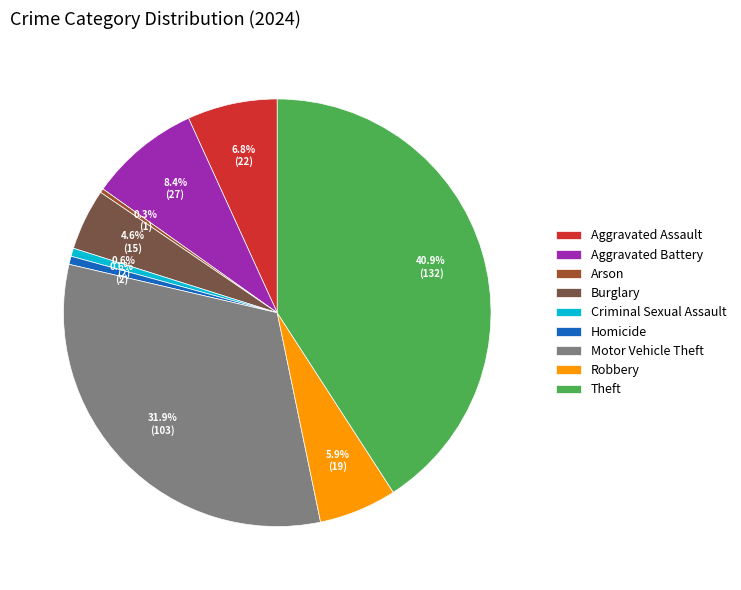

To the nearest percent, what is the difference between the Homicide and Robbery slice percentages?

5%